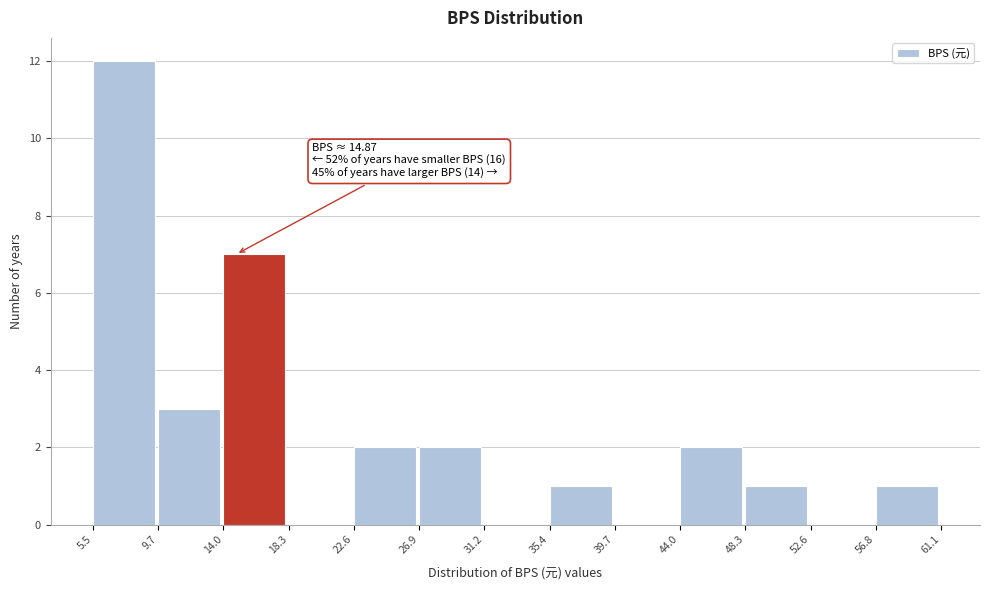

Over which range of the x-axis is the bar tallest?

5.5 to 9.7